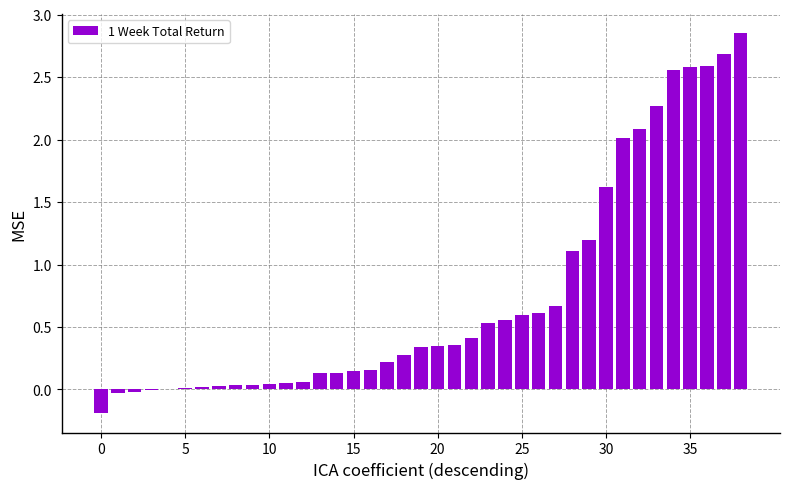

Does the chart contain stacked bars?

No